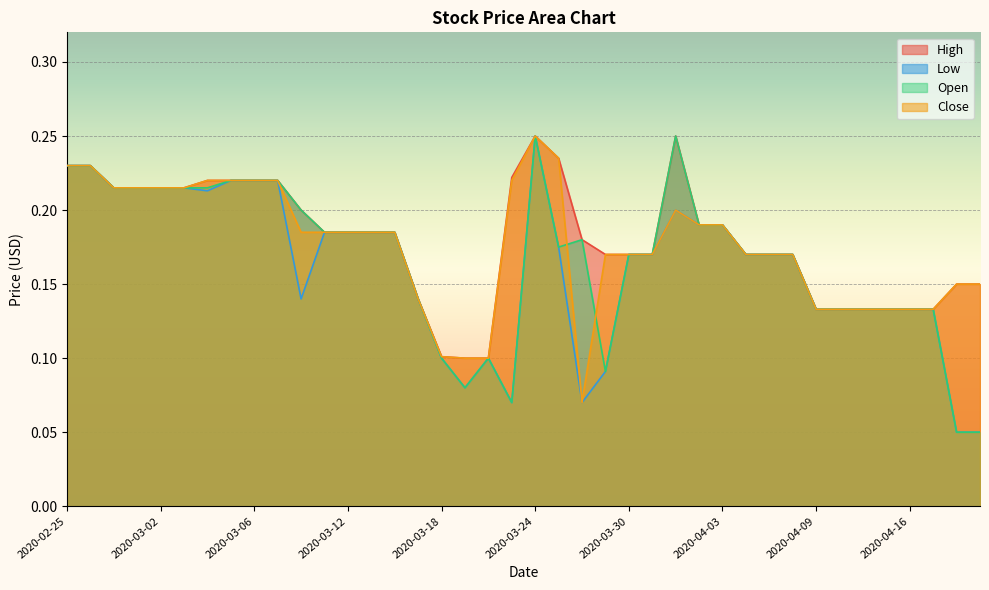

What is the total value across all series at 2020-02-28?

0.9